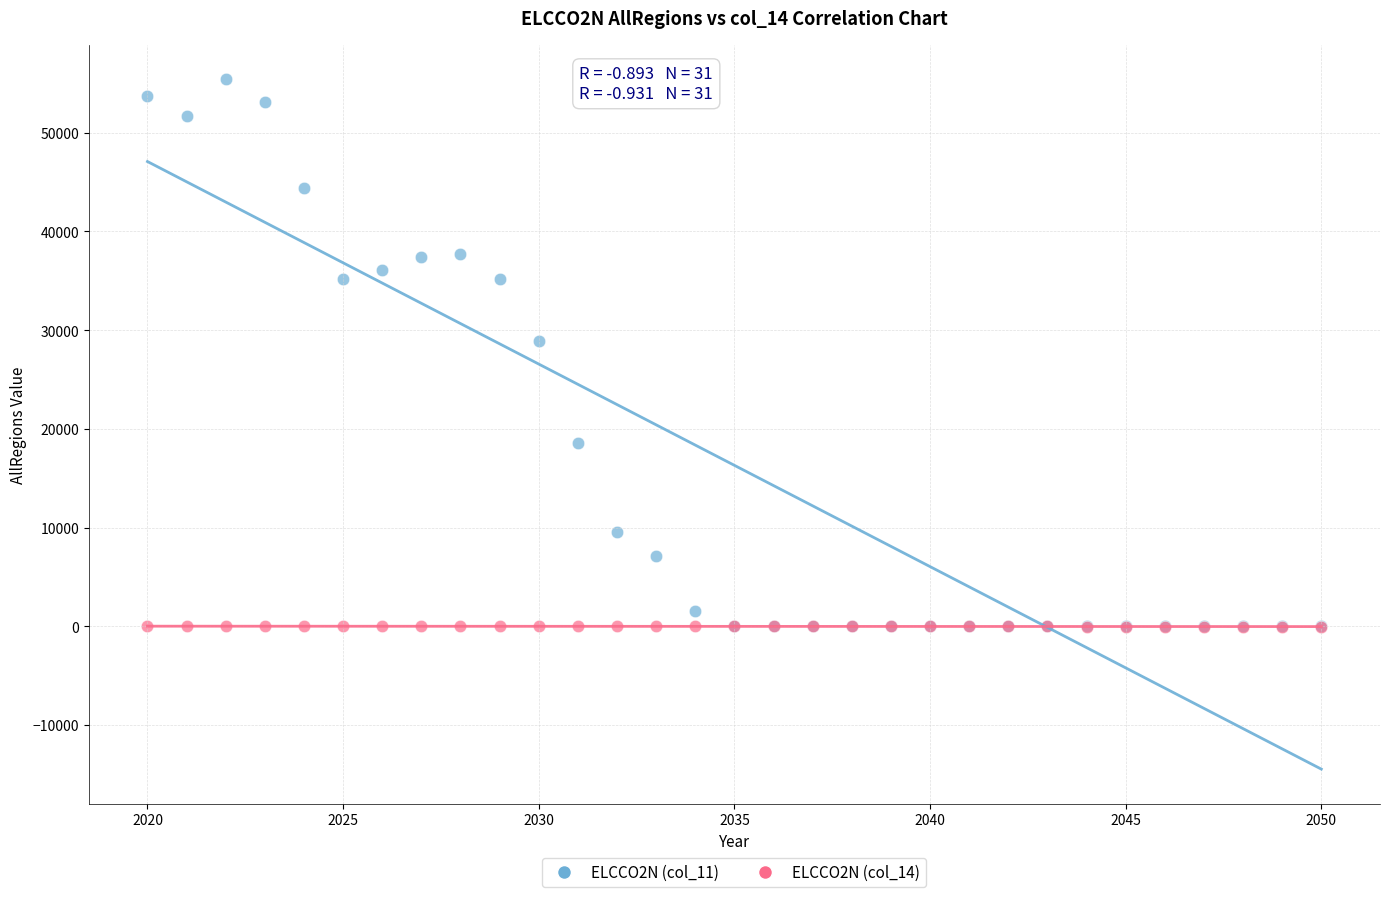

Across all series, what Y value is closest to 27679?

28891.8